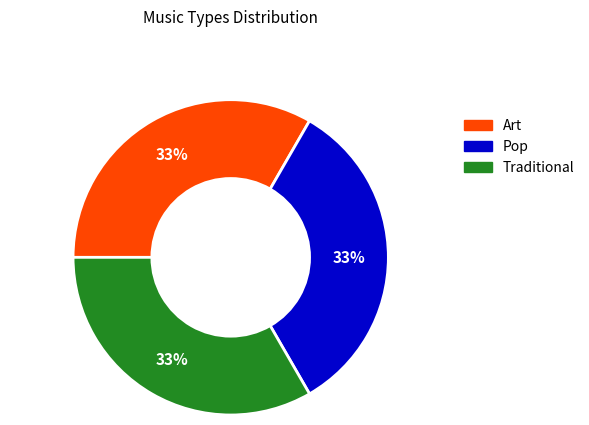

Approximately how many times larger is the value at Pop compared to Traditional?

1.0